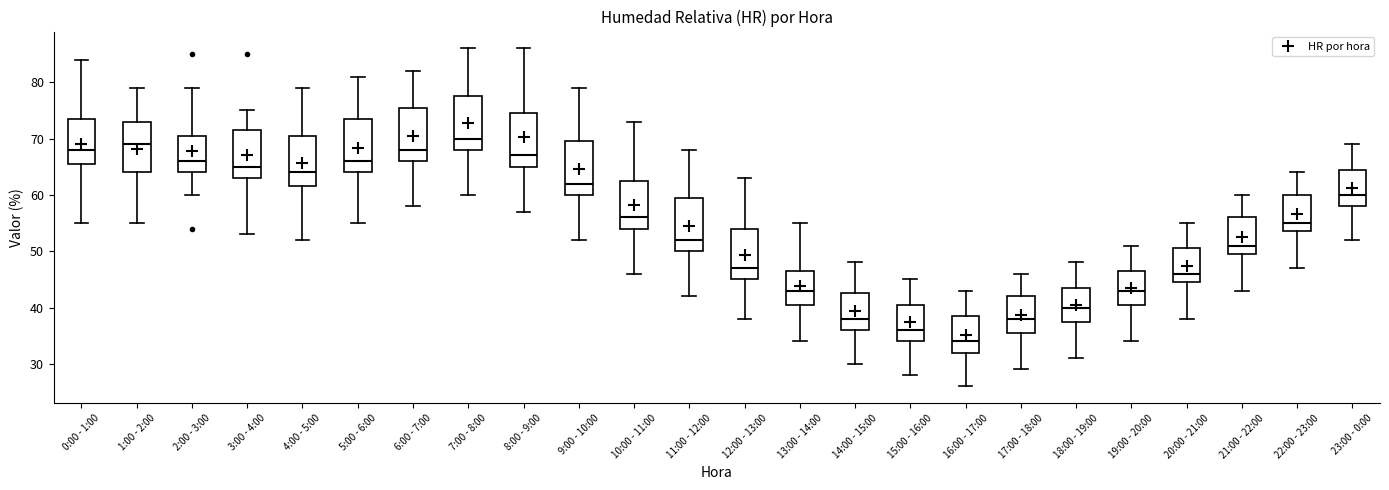

Reading left to right, read every box against the y-axis: the position of its median line, the range the box covers, and the ends of its whiskers. The values are not printed on the chart, so give them approximately, as read against the axis.

0:00 - 1:00: median 68, box 66 to 74, whiskers 55 to 84
1:00 - 2:00: median 69, box 64 to 73, whiskers 55 to 79
2:00 - 3:00: median 66, box 64 to 71, whiskers 60 to 79
3:00 - 4:00: median 65, box 63 to 72, whiskers 53 to 75
4:00 - 5:00: median 64, box 62 to 71, whiskers 52 to 79
5:00 - 6:00: median 66, box 64 to 74, whiskers 55 to 81
6:00 - 7:00: median 68, box 66 to 76, whiskers 58 to 82
7:00 - 8:00: median 70, box 68 to 78, whiskers 60 to 86
8:00 - 9:00: median 67, box 65 to 75, whiskers 57 to 86
9:00 - 10:00: median 62, box 60 to 70, whiskers 52 to 79
10:00 - 11:00: median 56, box 54 to 63, whiskers 46 to 73
11:00 - 12:00: median 52, box 50 to 60, whiskers 42 to 68
12:00 - 13:00: median 47, box 45 to 54, whiskers 38 to 63
13:00 - 14:00: median 43, box 41 to 47, whiskers 34 to 55
14:00 - 15:00: median 38, box 36 to 43, whiskers 30 to 48
15:00 - 16:00: median 36, box 34 to 41, whiskers 28 to 45
16:00 - 17:00: median 34, box 32 to 39, whiskers 26 to 43
17:00 - 18:00: median 38, box 36 to 42, whiskers 29 to 46
18:00 - 19:00: median 40, box 38 to 44, whiskers 31 to 48
19:00 - 20:00: median 43, box 41 to 47, whiskers 34 to 51
20:00 - 21:00: median 46, box 45 to 51, whiskers 38 to 55
21:00 - 22:00: median 51, box 50 to 56, whiskers 43 to 60
22:00 - 23:00: median 55, box 54 to 60, whiskers 47 to 64
23:00 - 0:00: median 60, box 58 to 65, whiskers 52 to 69